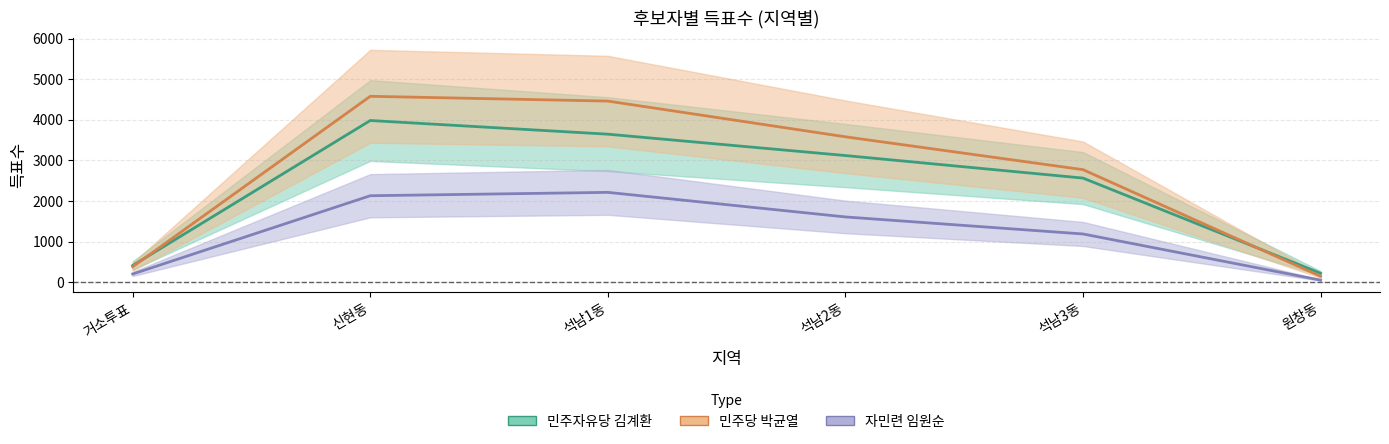

How many lines are shown in the chart?

3